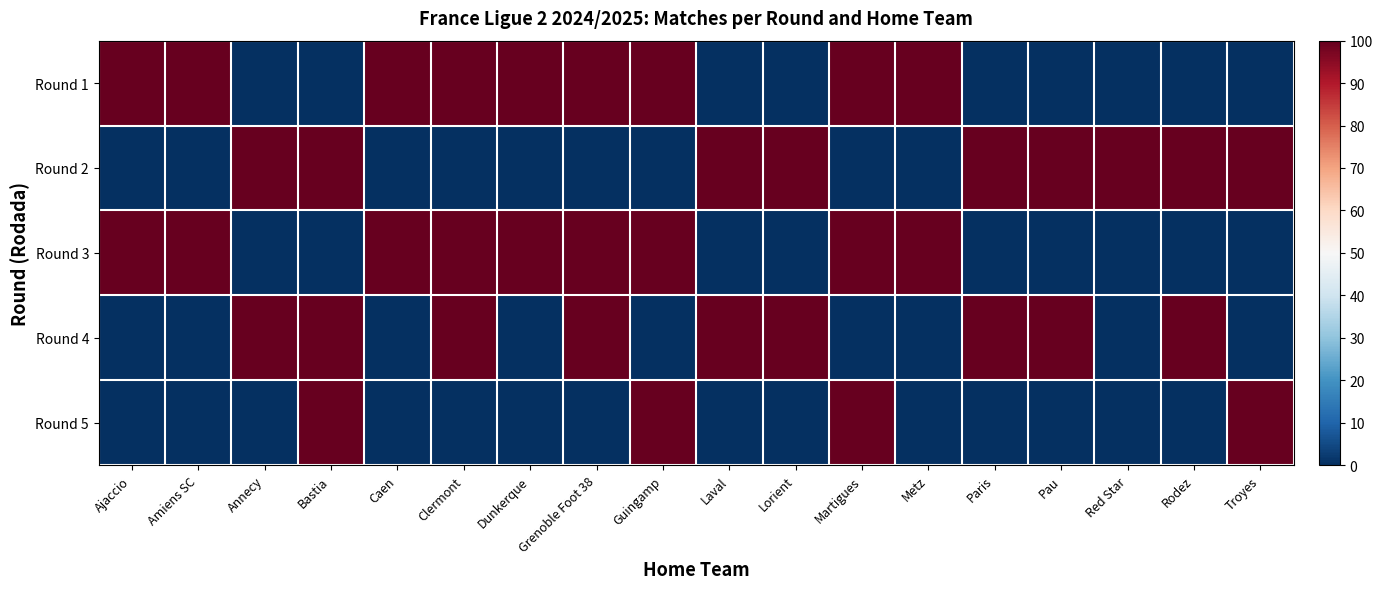

At how many categories does at least one series exceed 85?

18